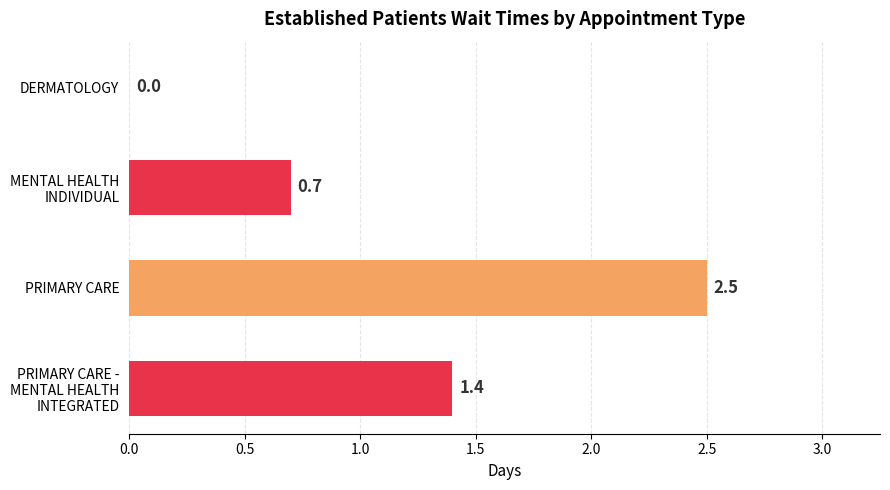

How many distinct data groups are displayed?

1